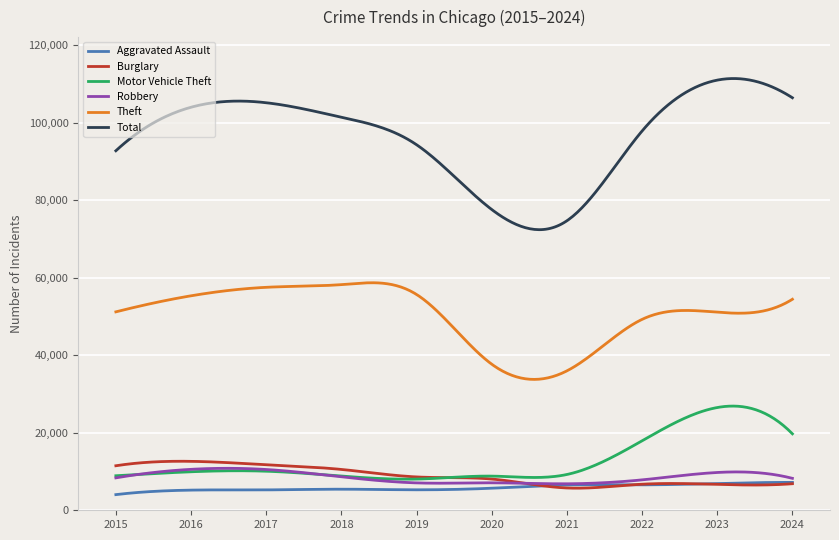

True or false: Total and Aggravated Assault intersect in this chart.

False